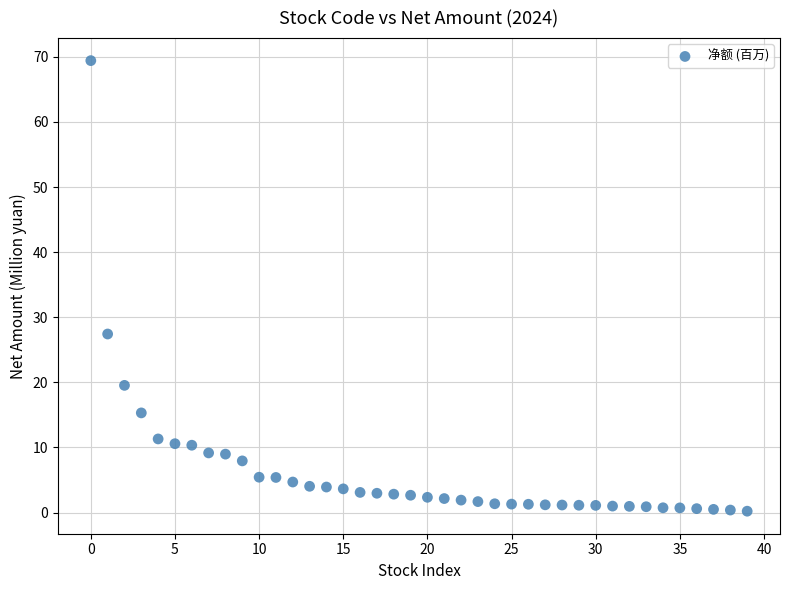

What Y value in the scatter plot is closest to 34?

27.4